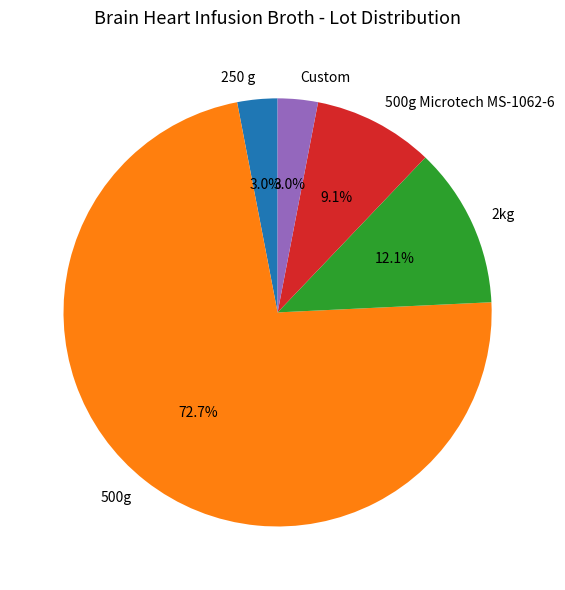

Between 250 g and 2kg, which is larger?

2kg